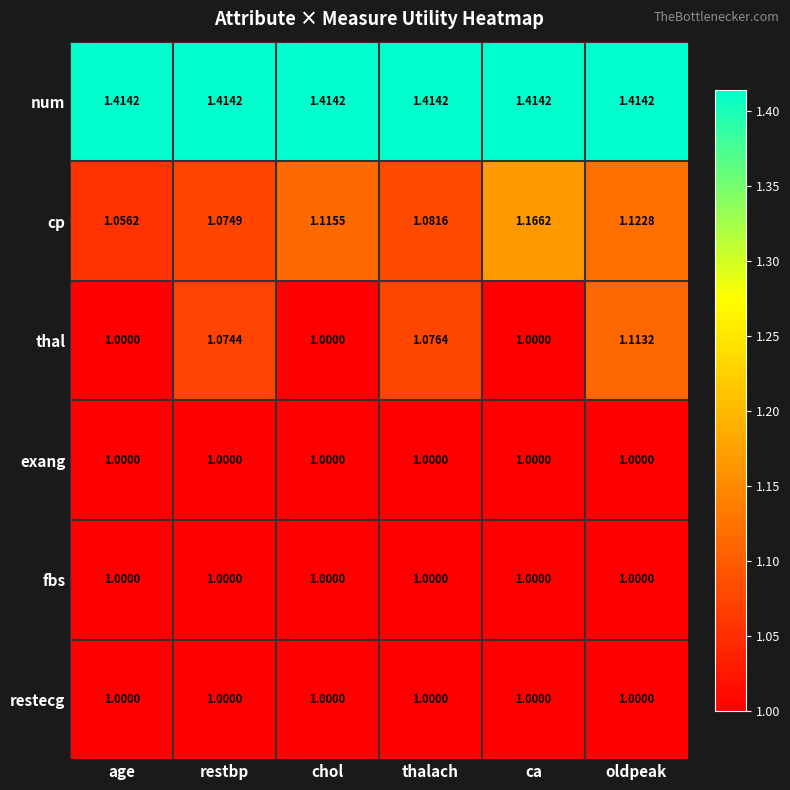

Between restbp and ca, which series saw the biggest shift?

cp